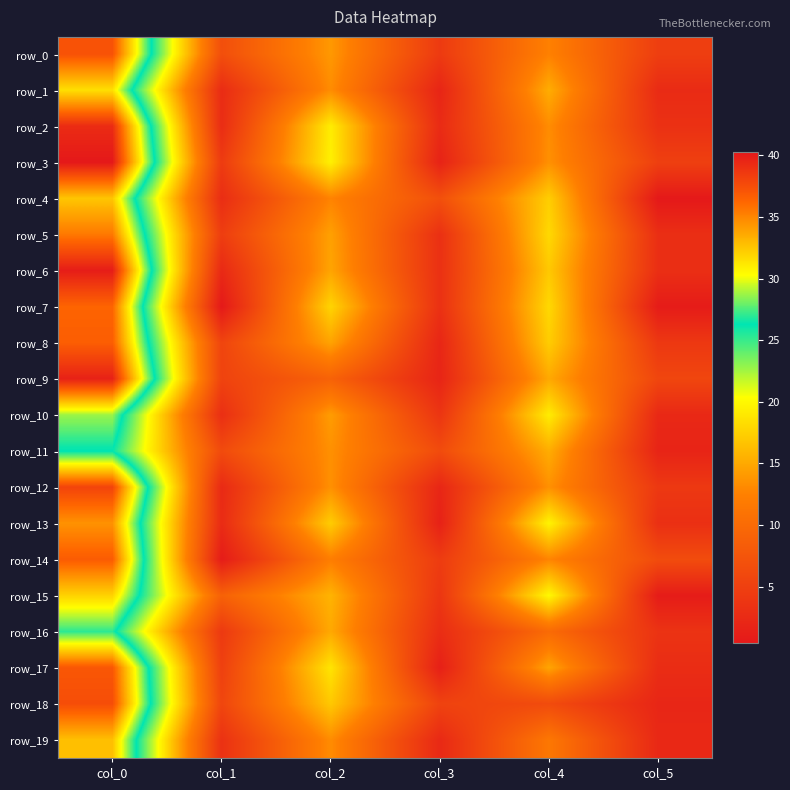

Which category has the lowest value in the row_1 series?

col_3